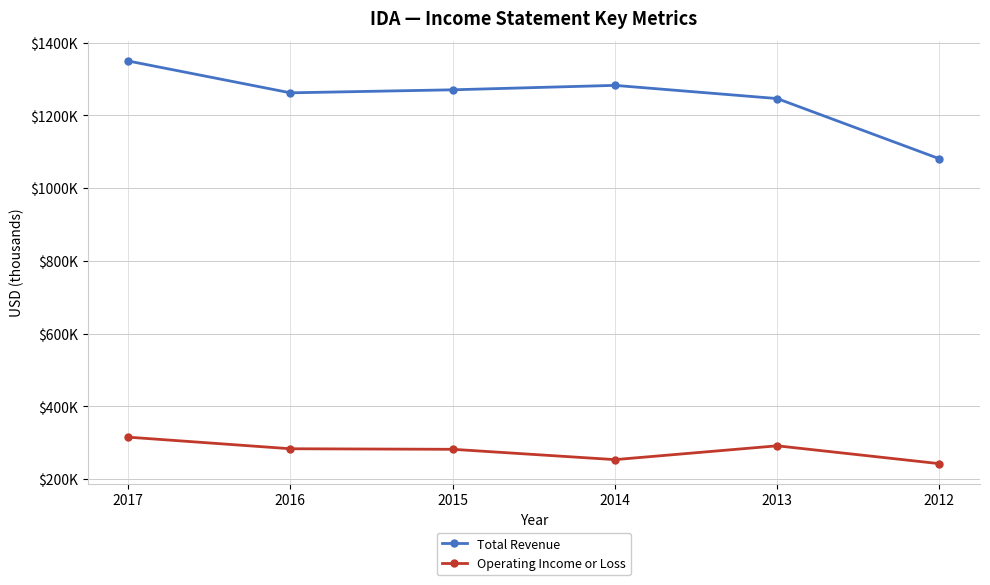

What are all the series names shown in the legend?

Total Revenue, Operating Income or Loss